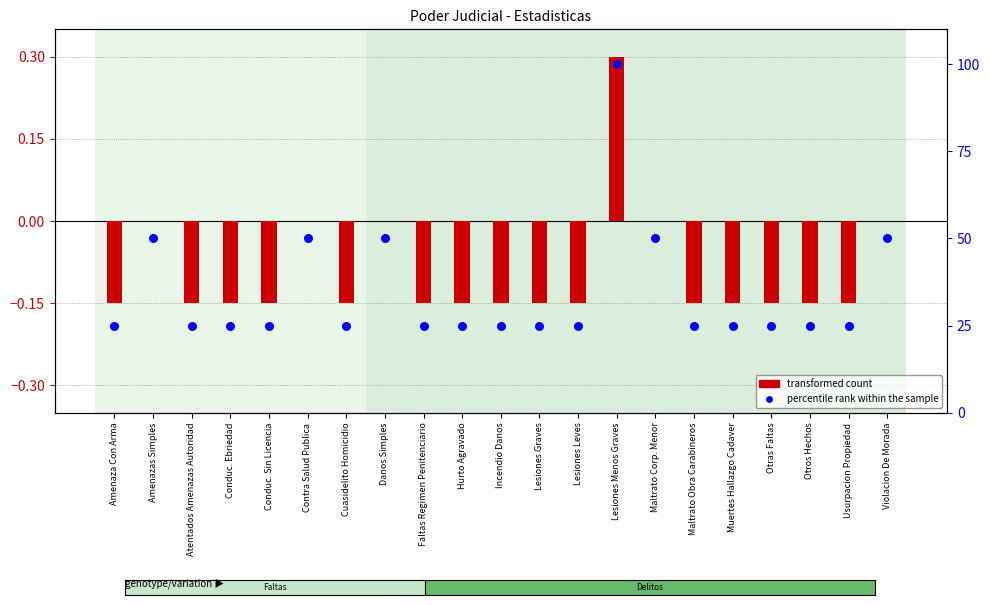

At which category is the sum across all series the highest?

Lesiones Menos Graves